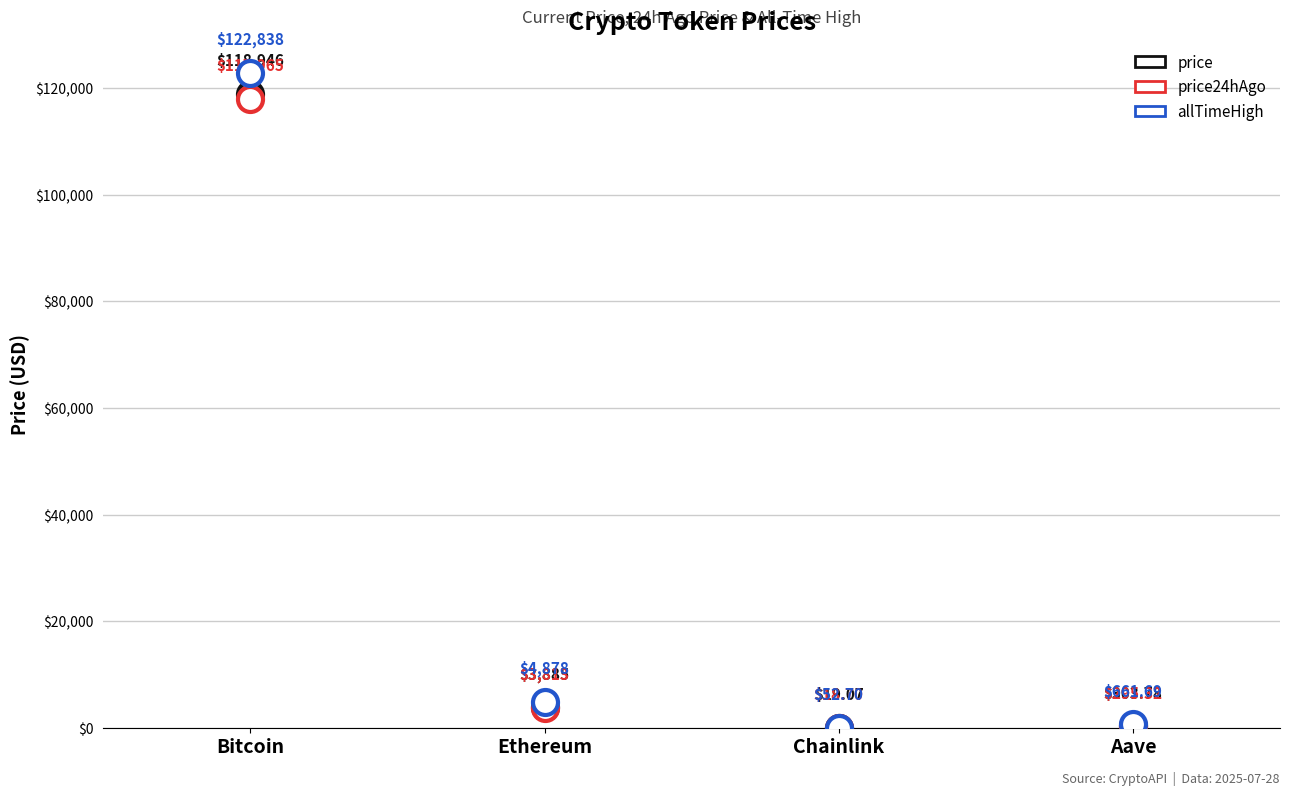

What are all the series names shown in the legend?

price, price24hAgo, allTimeHigh